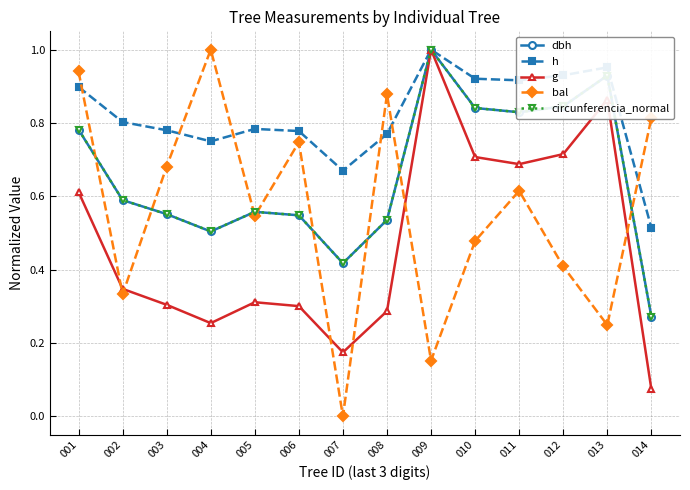

At which category is the sum across all series the highest?

009